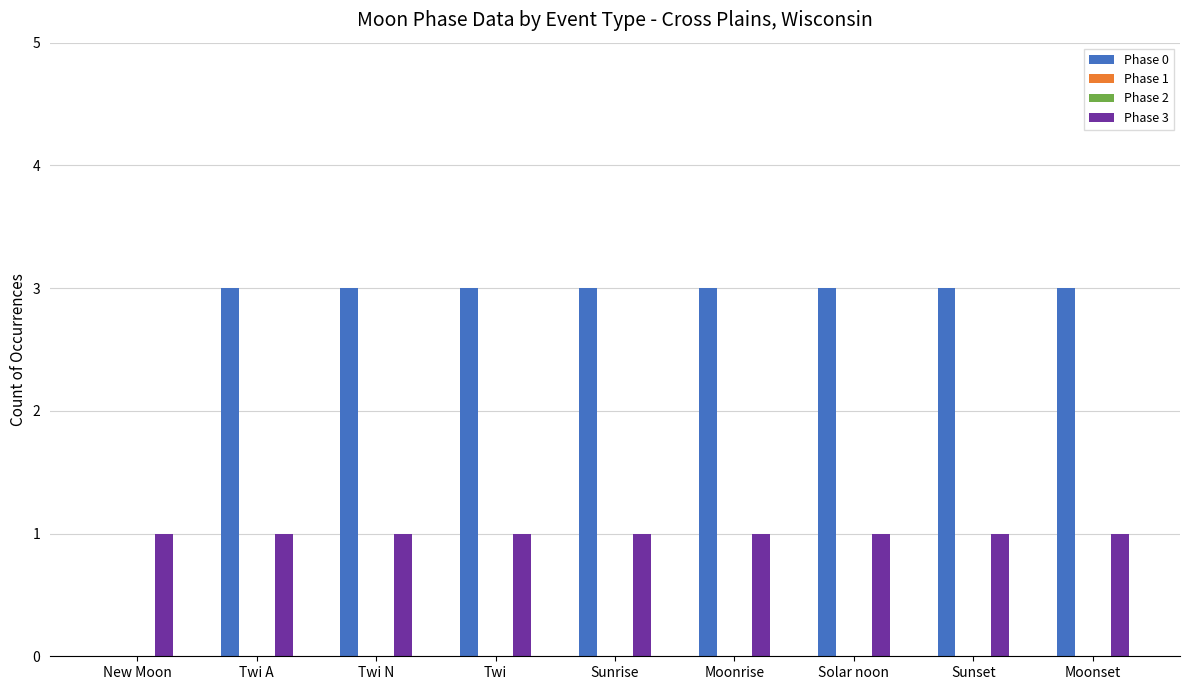

At Moonset, list the series in order from smallest to largest.

Phase 1, Phase 2, Phase 3, Phase 0